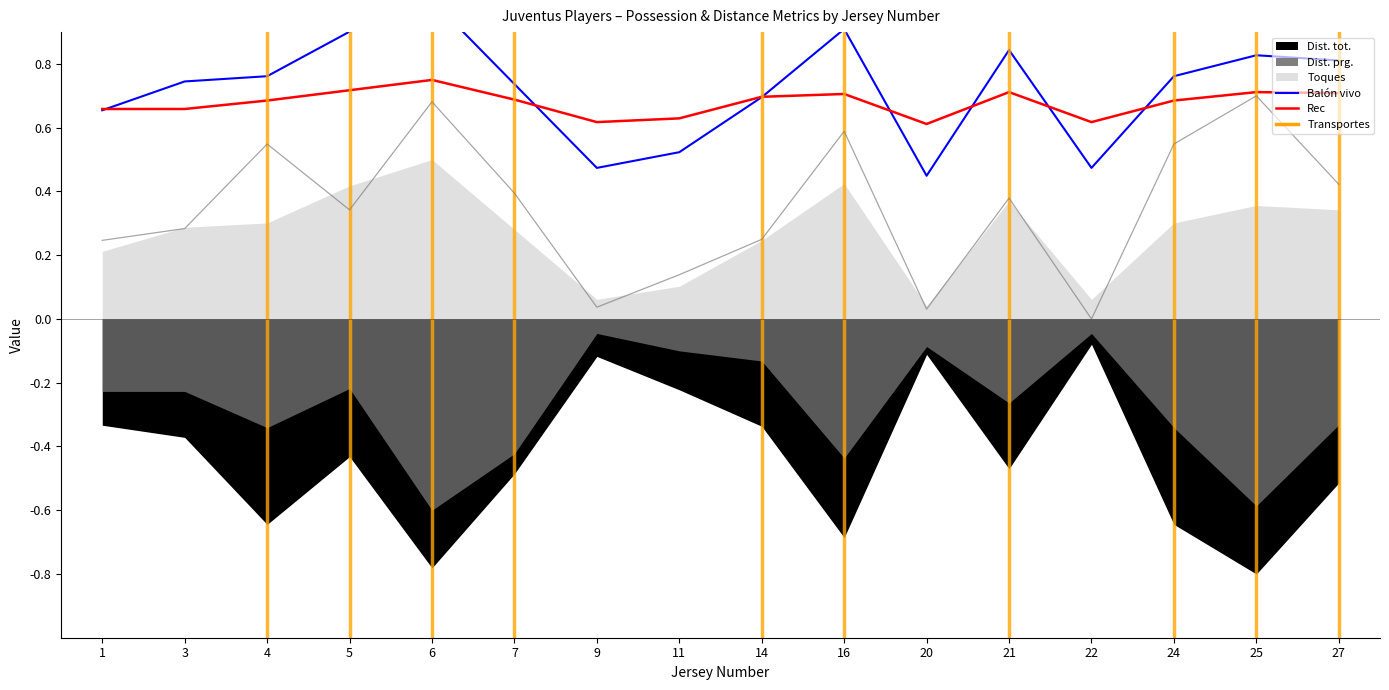

Reading left to right, extract all data points from this chart.

Balón vivo: 1=0.7	3=0.7	4=0.8	5=0.9	6=1.0	7=0.7	9=0.5	11=0.5	14=0.7	16=0.9	20=0.4	21=0.8	22=0.5	24=0.8	25=0.8	27=0.8
Rec: 1=0.7	3=0.7	4=0.7	5=0.7	6=0.8	7=0.7	9=0.6	11=0.6	14=0.7	16=0.7	20=0.6	21=0.7	22=0.6	24=0.7	25=0.7	27=0.7